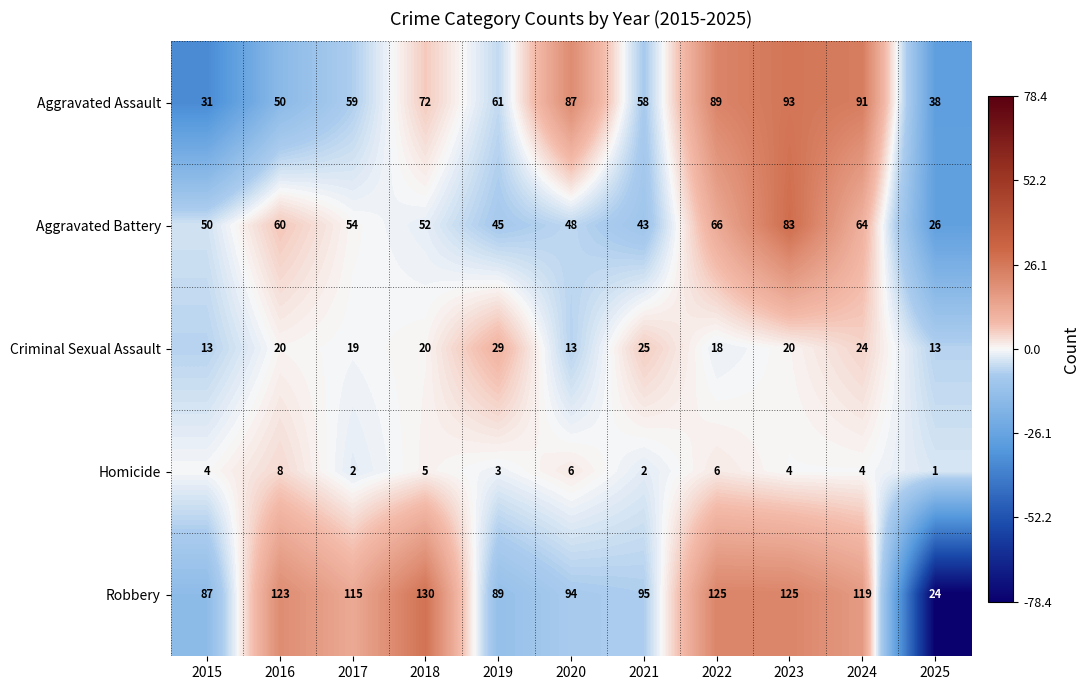

True or false: Homicide has a value of 5 at 2018.

True